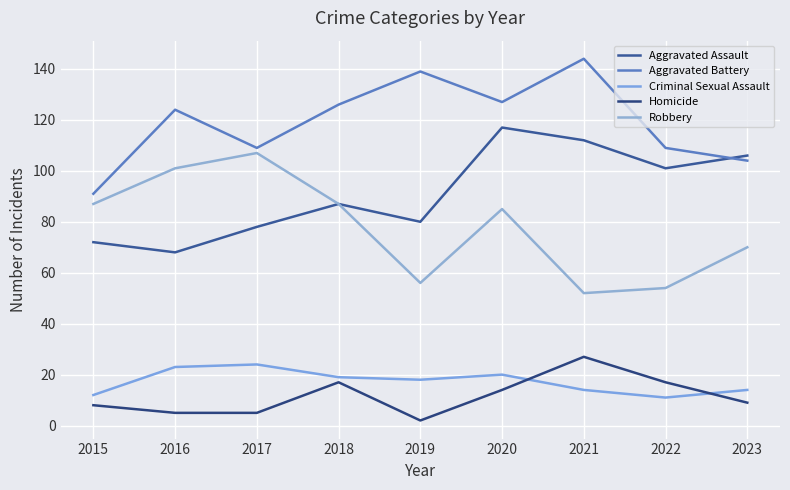

What is the minimum value for Homicide?

2